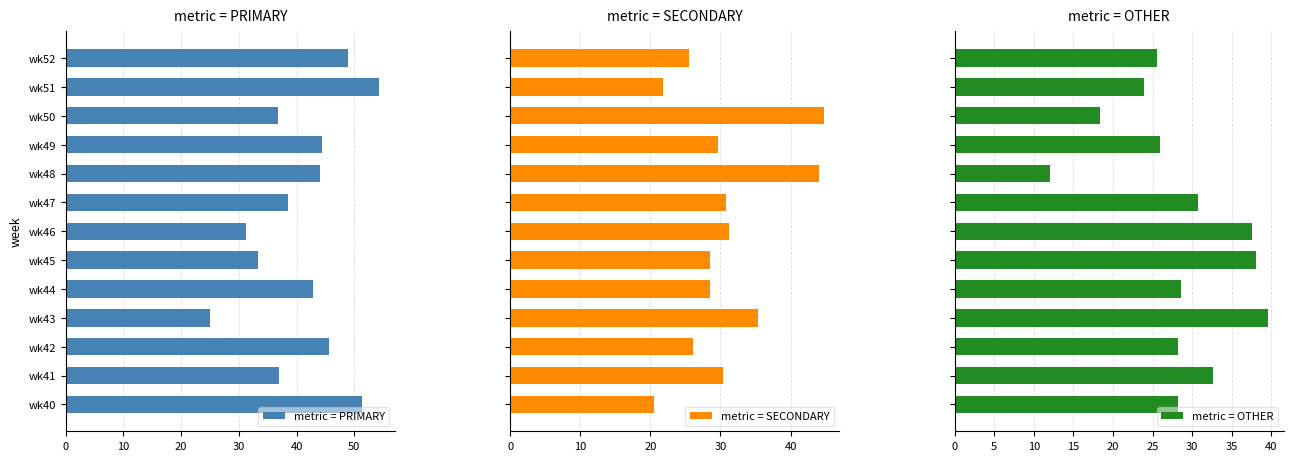

The value of metric = PRIMARY at wk40 is 51.3. True or false?

True